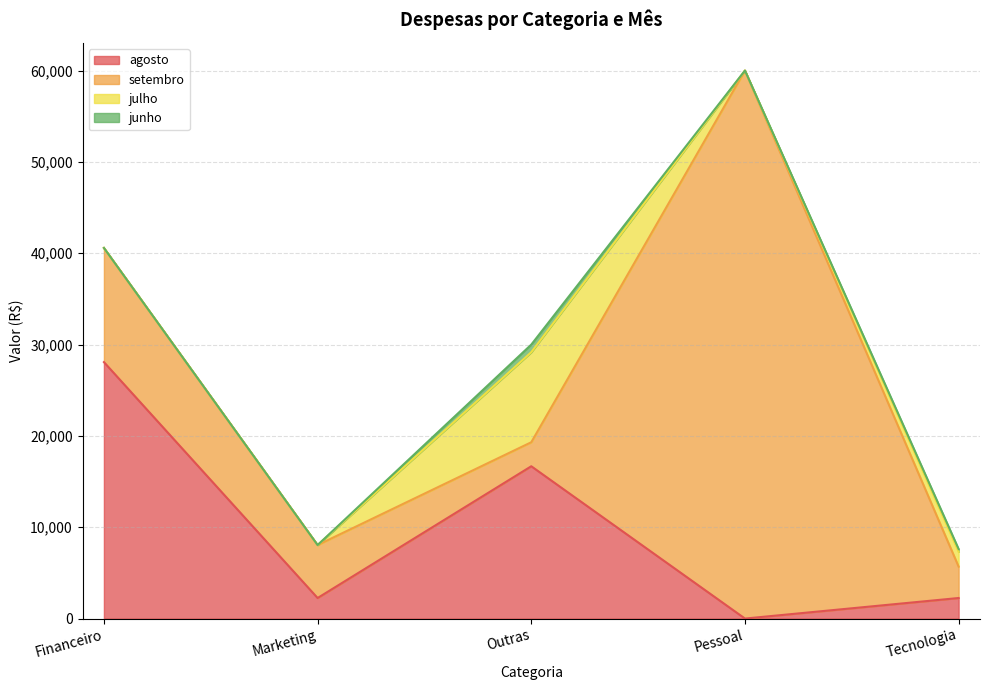

Reading left to right, transcribe all the data shown in this chart.

agosto: Financeiro=28079.2	Marketing=2250.0	Outras=16676.1	Pessoal=0.0	Tecnologia=2250.2
setembro: Financeiro=12500.0	Marketing=5800.0	Outras=2629.4	Pessoal=60000.0	Tecnologia=3436.4
julho: Financeiro=0.0	Marketing=0.0	Outras=9857.3	Pessoal=0.0	Tecnologia=1627.2
junho: Financeiro=0.0	Marketing=0.0	Outras=835.1	Pessoal=0.0	Tecnologia=295.3